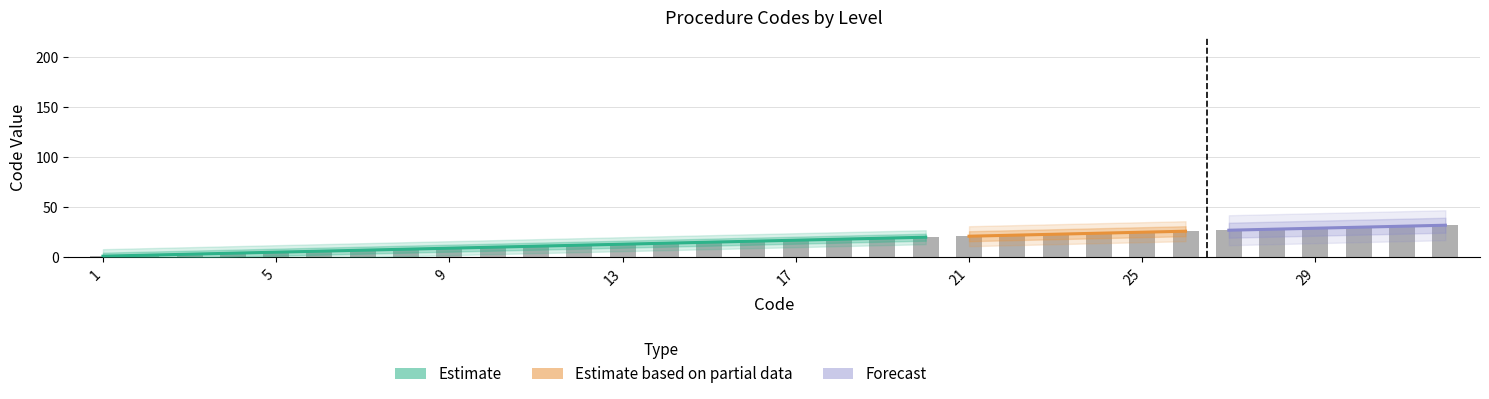

List the labels in order of value, smallest first.

1, 2, 3, 4, 5, 6, 7, 8, 9, 10, 11, 12, 13, 14, 15, 16, 17, 18, 19, 20, 21, 22, 23, 24, 25, 26, 27, 28, 29, 30, 31, 32